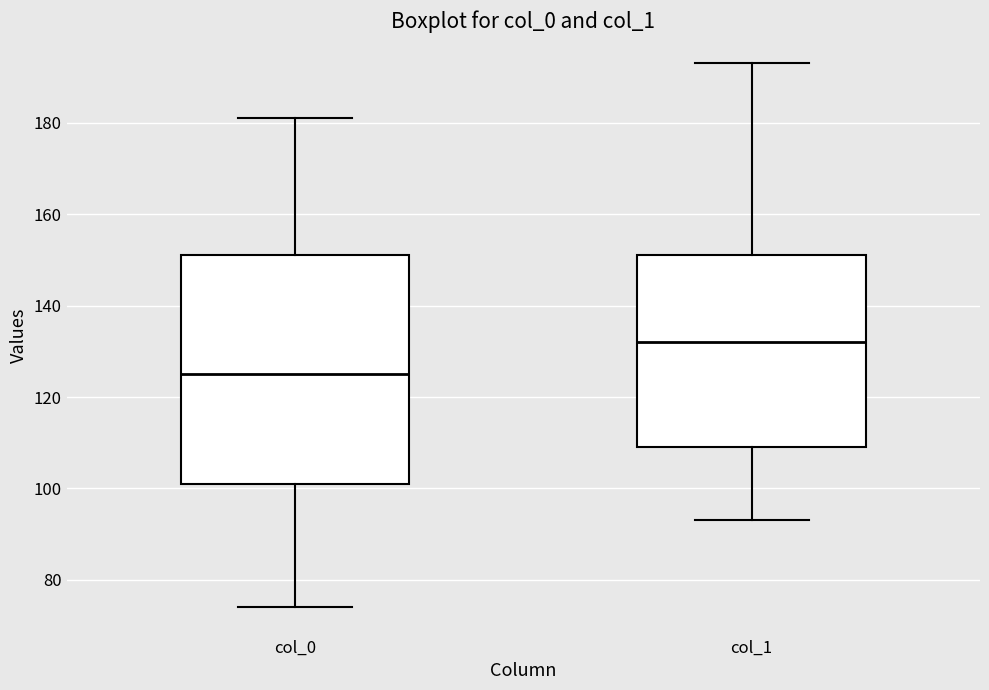

Where does the upper whisker of the box for col_0 end on the y-axis? The values are not printed on the chart, so give them approximately, as read against the axis.

182